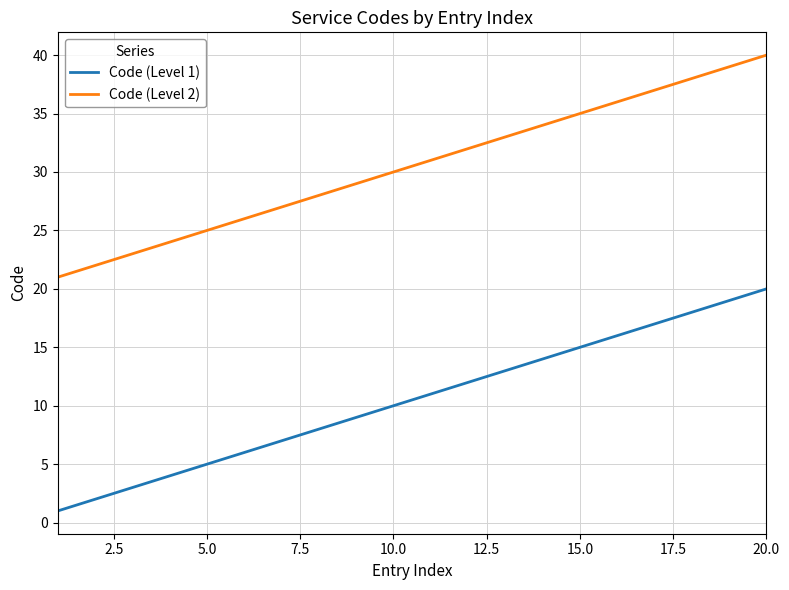

Rank the series by their maximum value, from highest to lowest.

Code (Level 2), Code (Level 1)